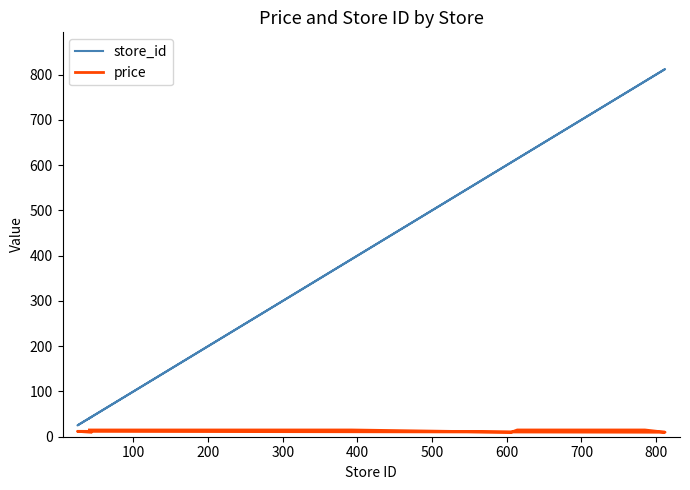

At how many categories does at least one series exceed 318?

15